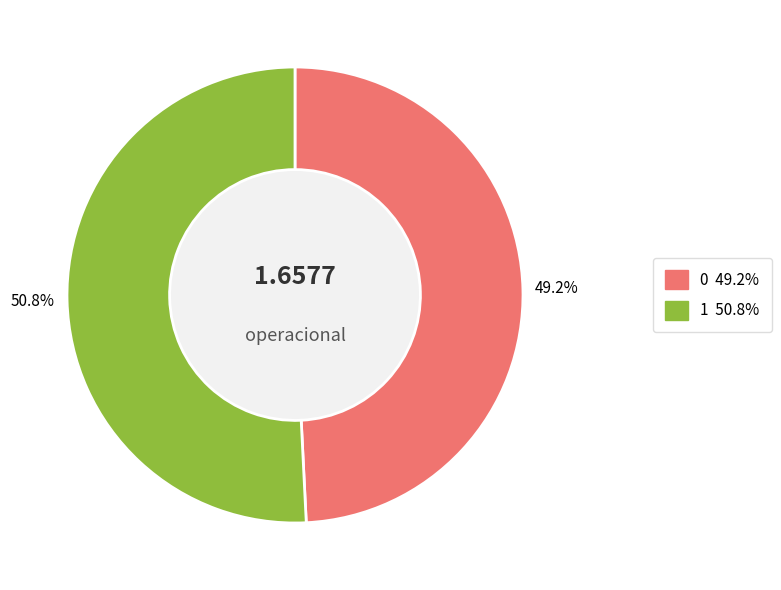

To the nearest percent, what portion does 1 represent?

51%